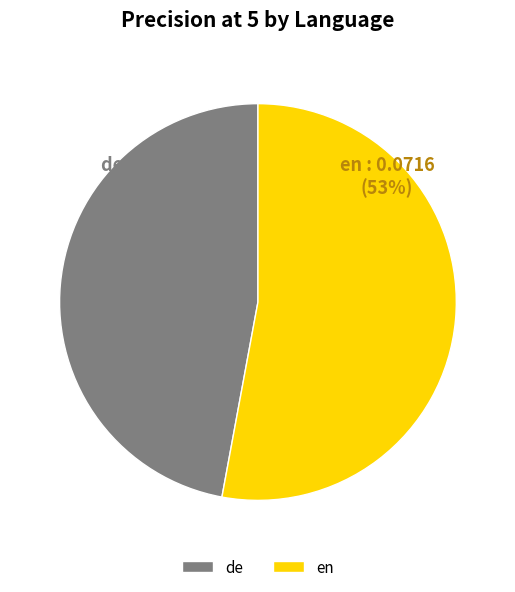

Between en and de, which is larger?

en